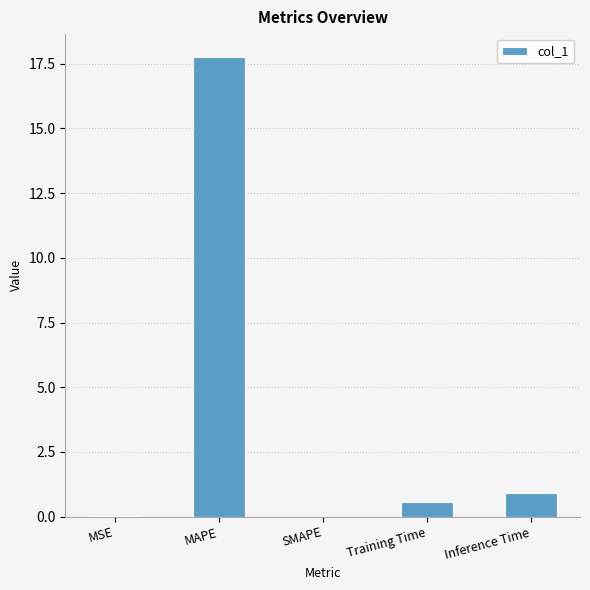

What is the sum of all values?

19.3